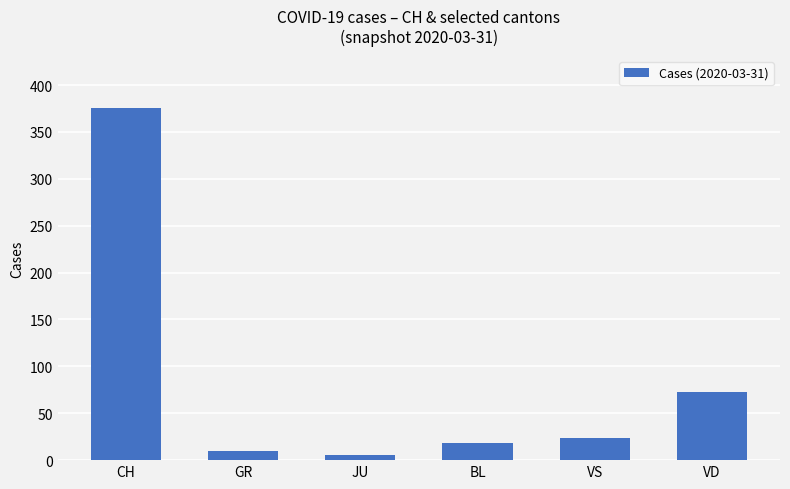

How many values are below 24?

3